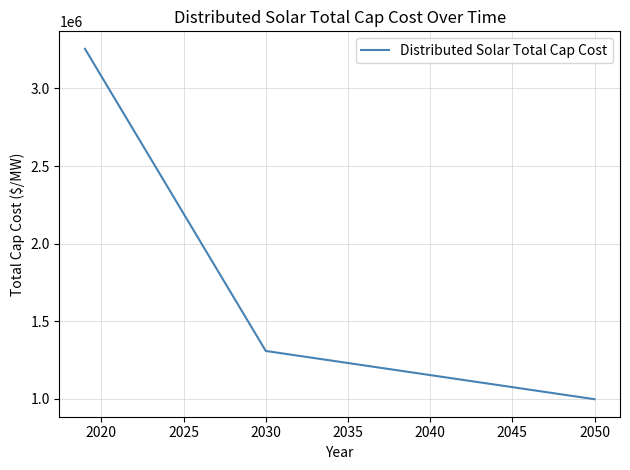

What is the minimum value shown in the chart?

998436.7